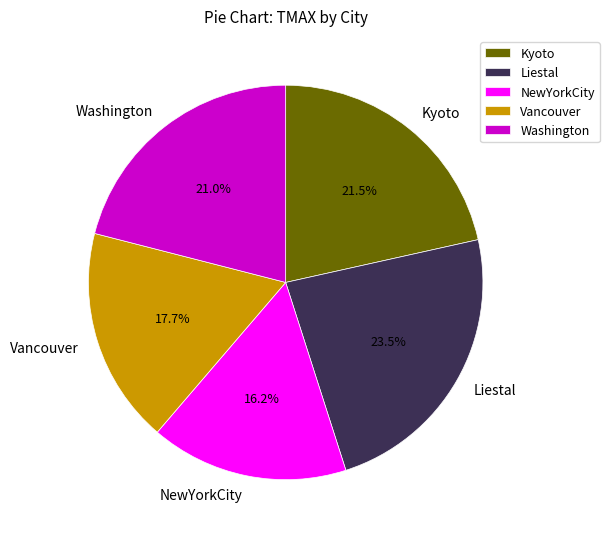

True or false: Kyoto accounts for 27% of the total.

False